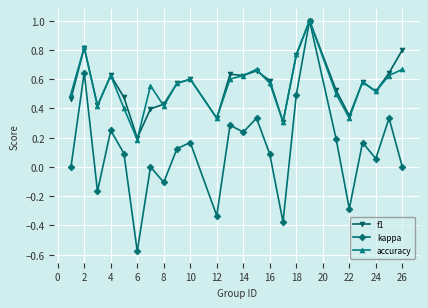

Which series has the largest range (max minus min)?

kappa